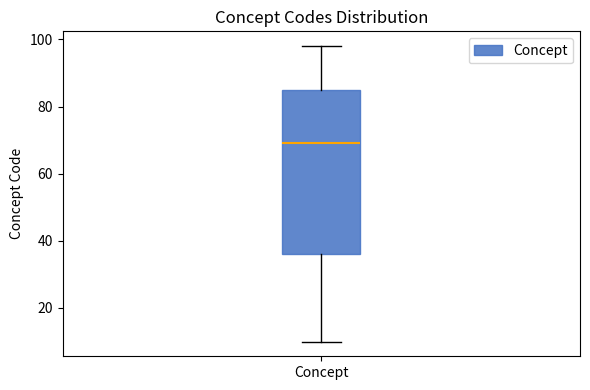

Transcribe this box plot: give where the median line is, the range the box spans, and where the two whiskers end, as read against the y-axis. The values are not printed on the chart, so give them approximately, as read against the axis.

median 70, box 36 to 86, whiskers 10 to 98